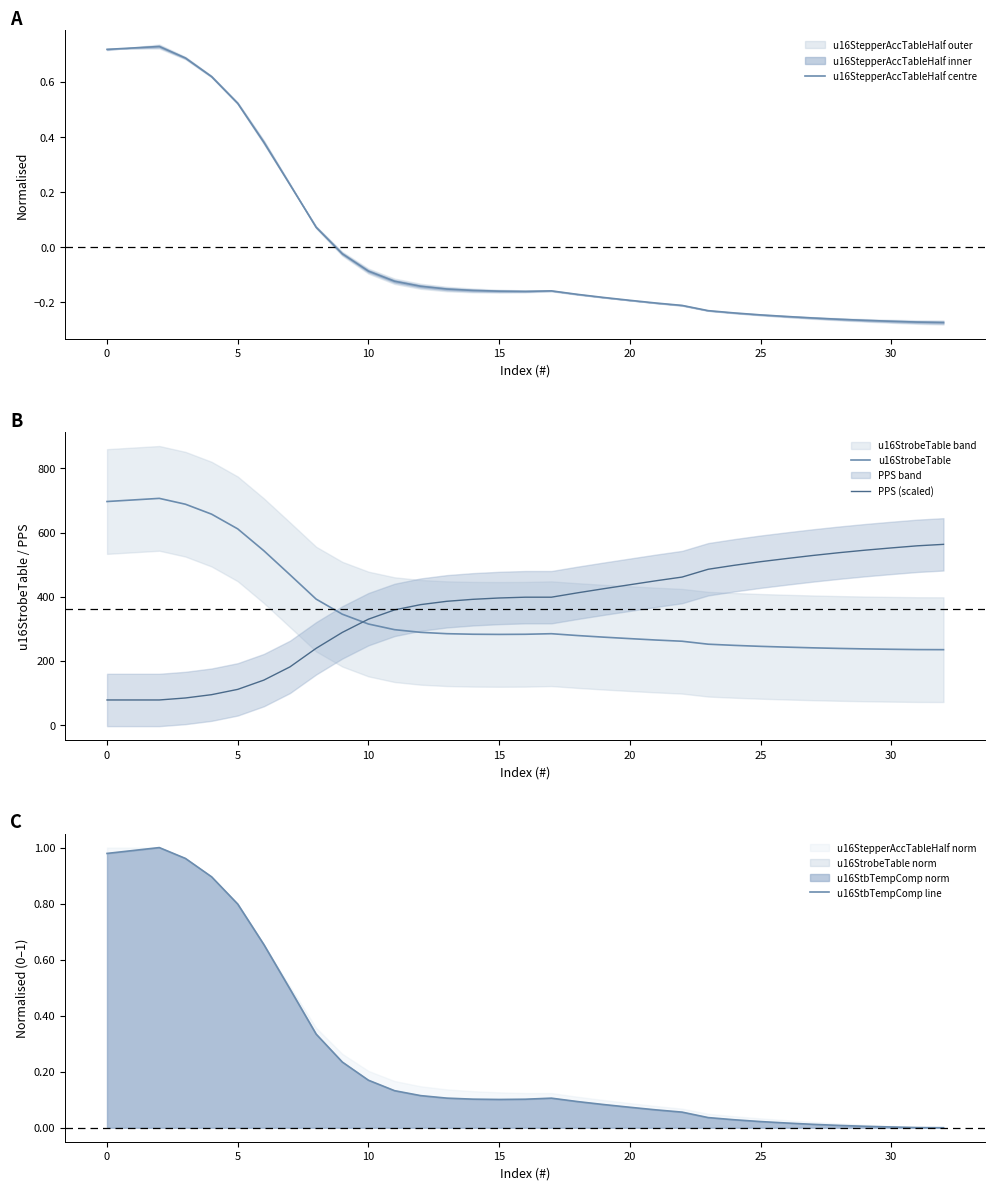

Does the chart display data point markers on the line(s)?

No